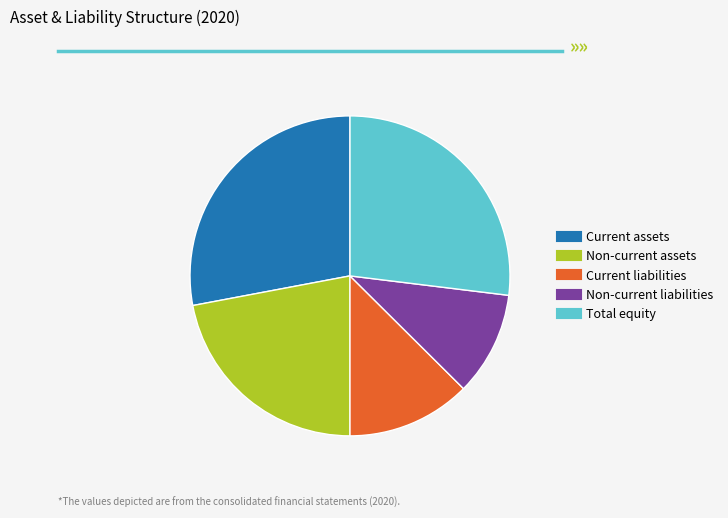

Is there any slice that represents more than half of the pie?

No